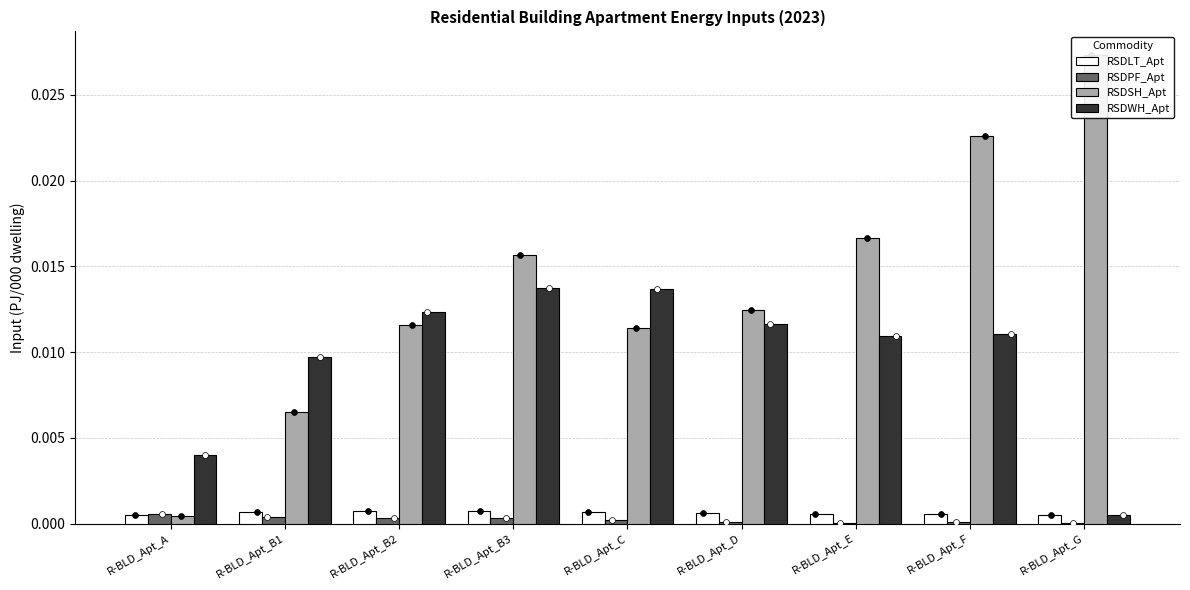

At how many categories does at least one series exceed 0?

9